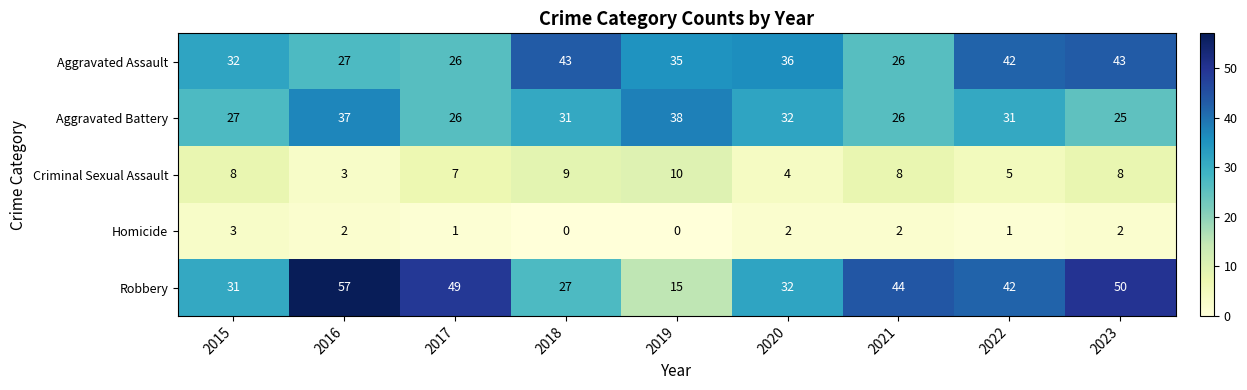

What is the sum of all Robbery values?

347